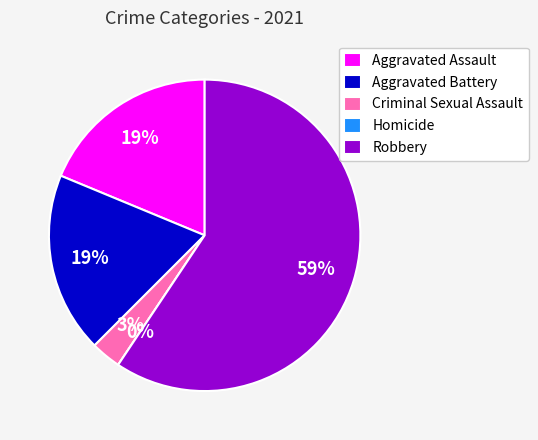

Combined, what portion of the pie is Homicide and Aggravated Battery?

18.8%